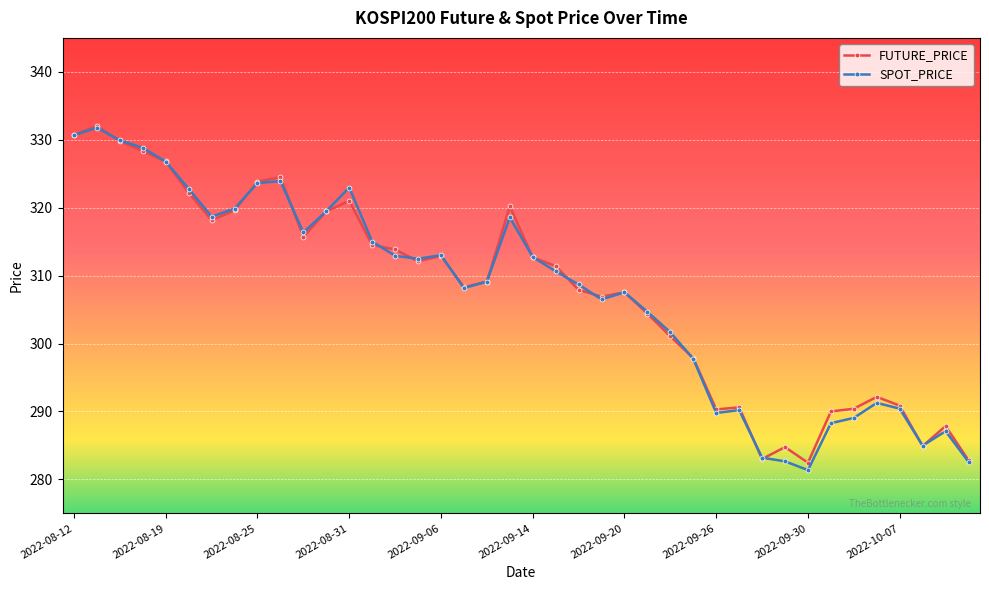

True or false: FUTURE_PRICE has more than 0 interior local peaks.

True